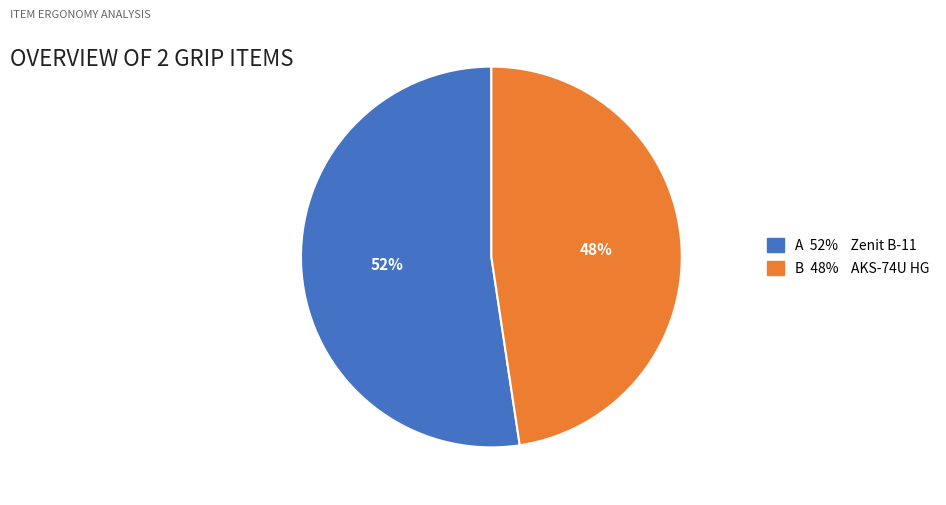

How many segments does this pie chart have?

2